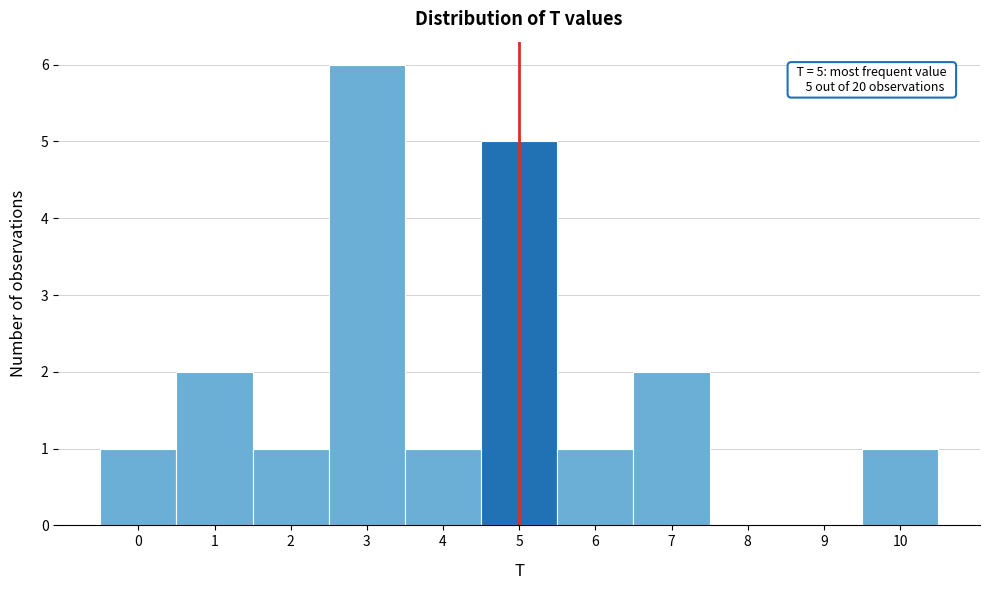

Reading left to right, what are all the values shown in this chart?

0=1	1=2	2=1	3=6	4=1	5=5	6=1	7=2	8=0	9=0	10=1